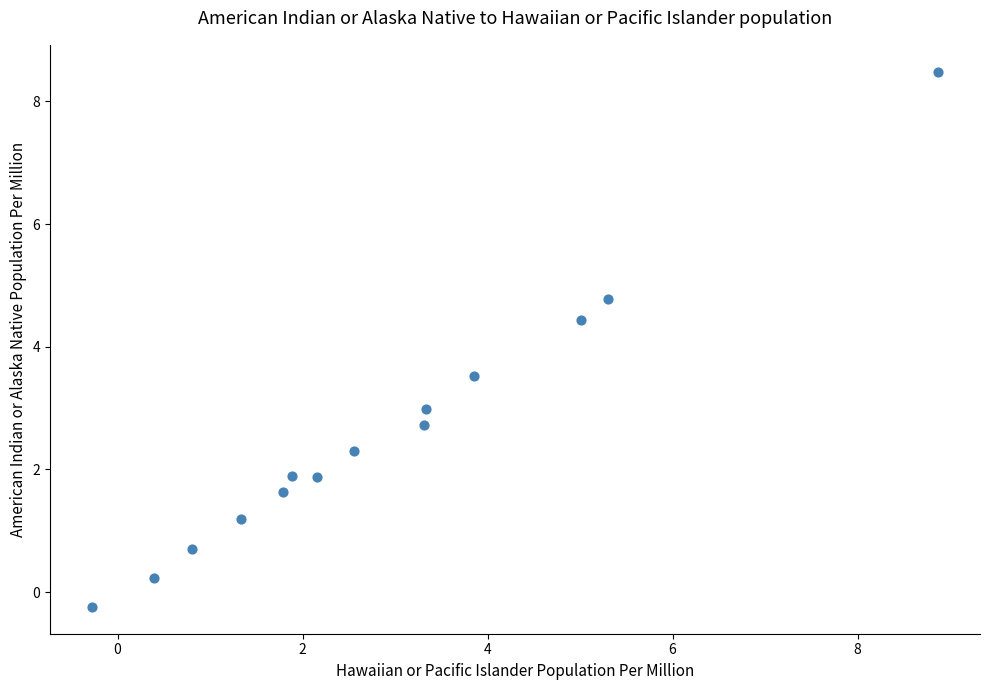

What is the range of Y values (max minus min)?

8.7